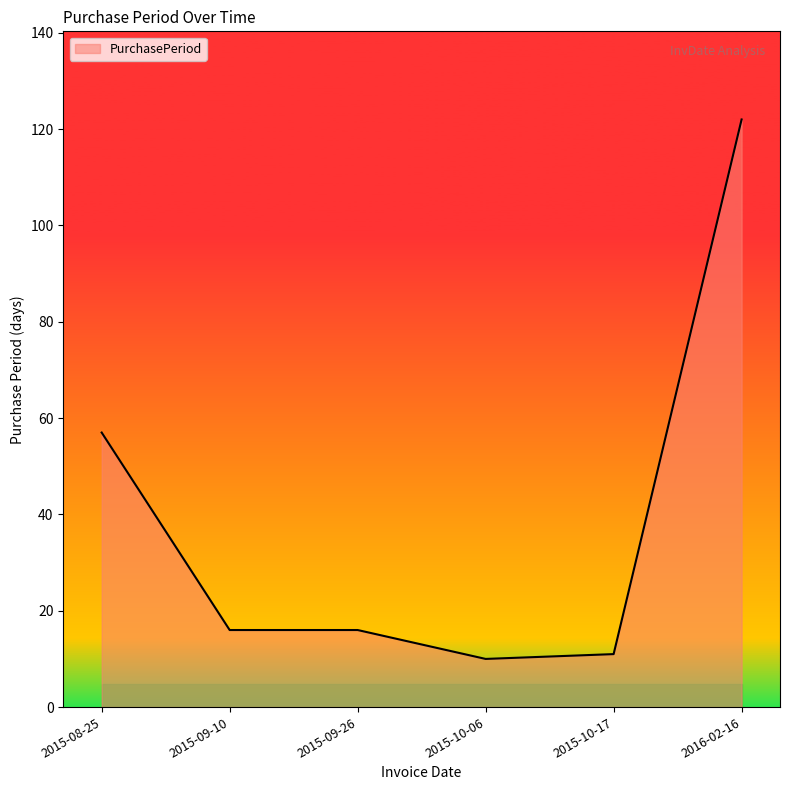

What is the change in value from 2015-09-10 to 2016-02-16?

+106